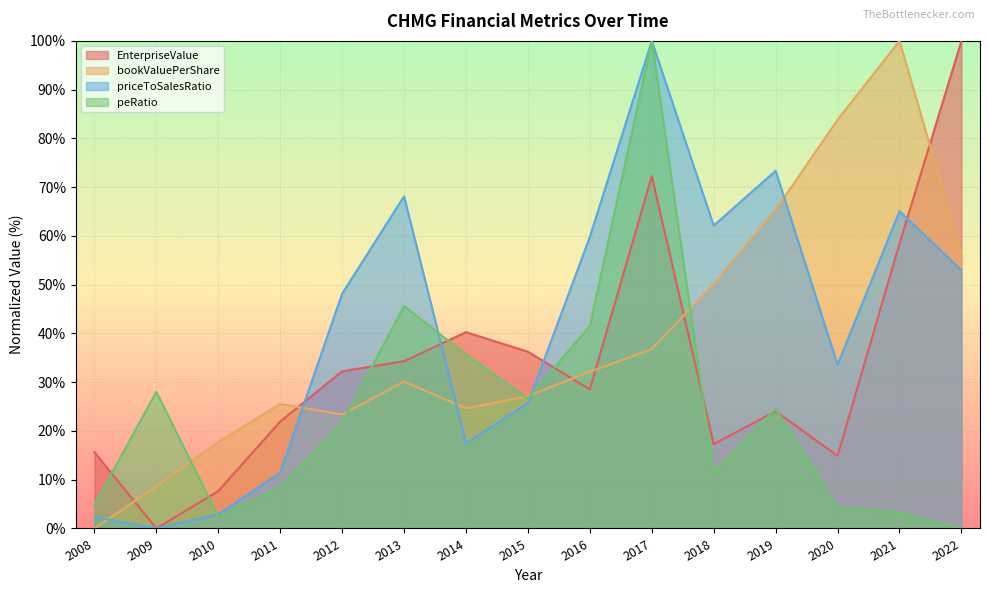

Reading right to left, extract all data points from this chart.

EnterpriseValue: 100.0	58.4	14.9	24.0	17.3	72.2	28.5	36.2	40.3	34.3	32.2	21.9	7.7	0.0	15.7
bookValuePerShare: 56.3	100.0	83.8	65.3	50.1	36.8	32.1	27.1	24.6	30.1	23.4	25.5	17.7	8.6	0.0
priceToSalesRatio: 53.0	65.1	33.6	73.4	62.1	100.0	59.8	25.7	17.5	68.1	48.2	11.4	2.9	0.0	2.4
peRatio: 0.0	3.2	4.2	24.5	11.5	100.0	41.5	26.7	35.6	45.6	21.7	8.4	2.4	28.0	4.8